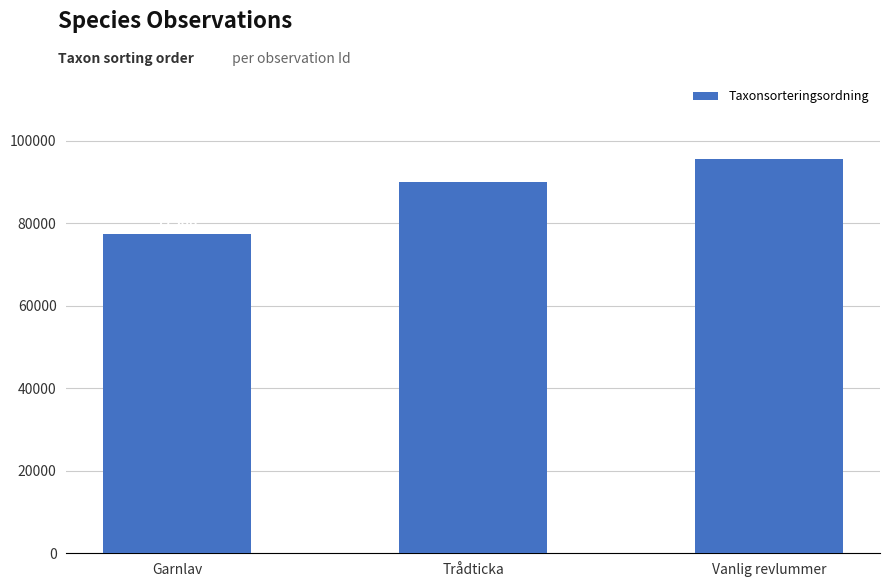

Are the bars grouped side by side (vs. stacked)?

No